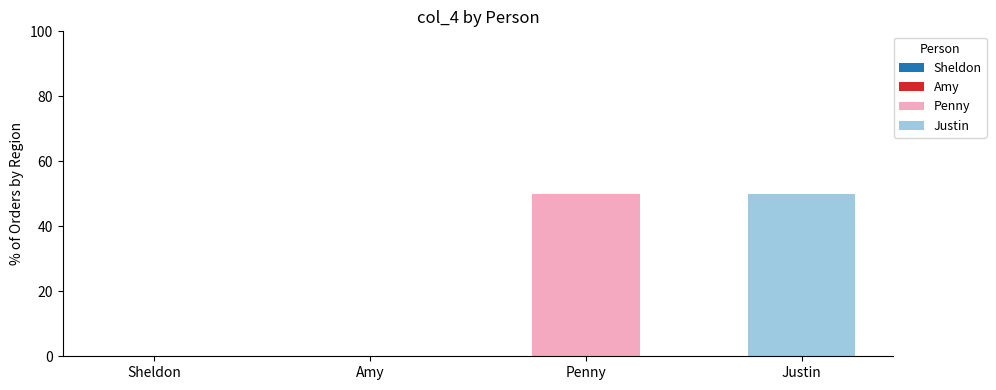

Reading left to right, transcribe the values for Penny.

Sheldon=0	Amy=0	Penny=50	Justin=0